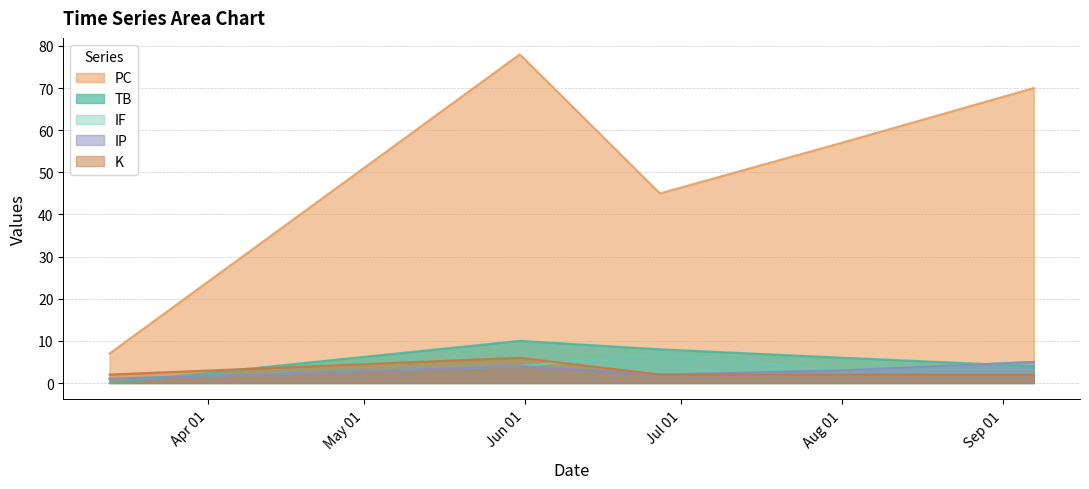

What are all the series names shown in the legend?

PC, TB, IF, IP, K